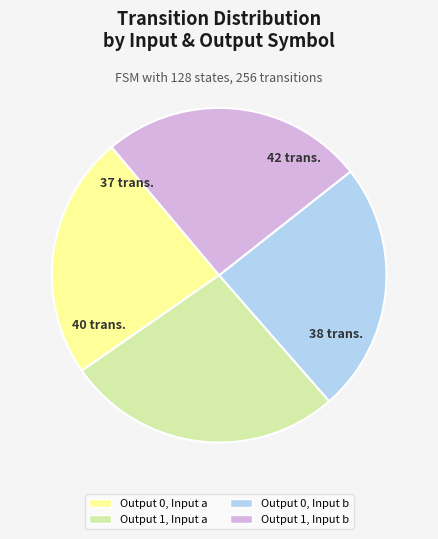

Rank the categories by value from lowest to highest.

Output 0, Input a, Output 0, Input b, Output 1, Input b, Output 1, Input a